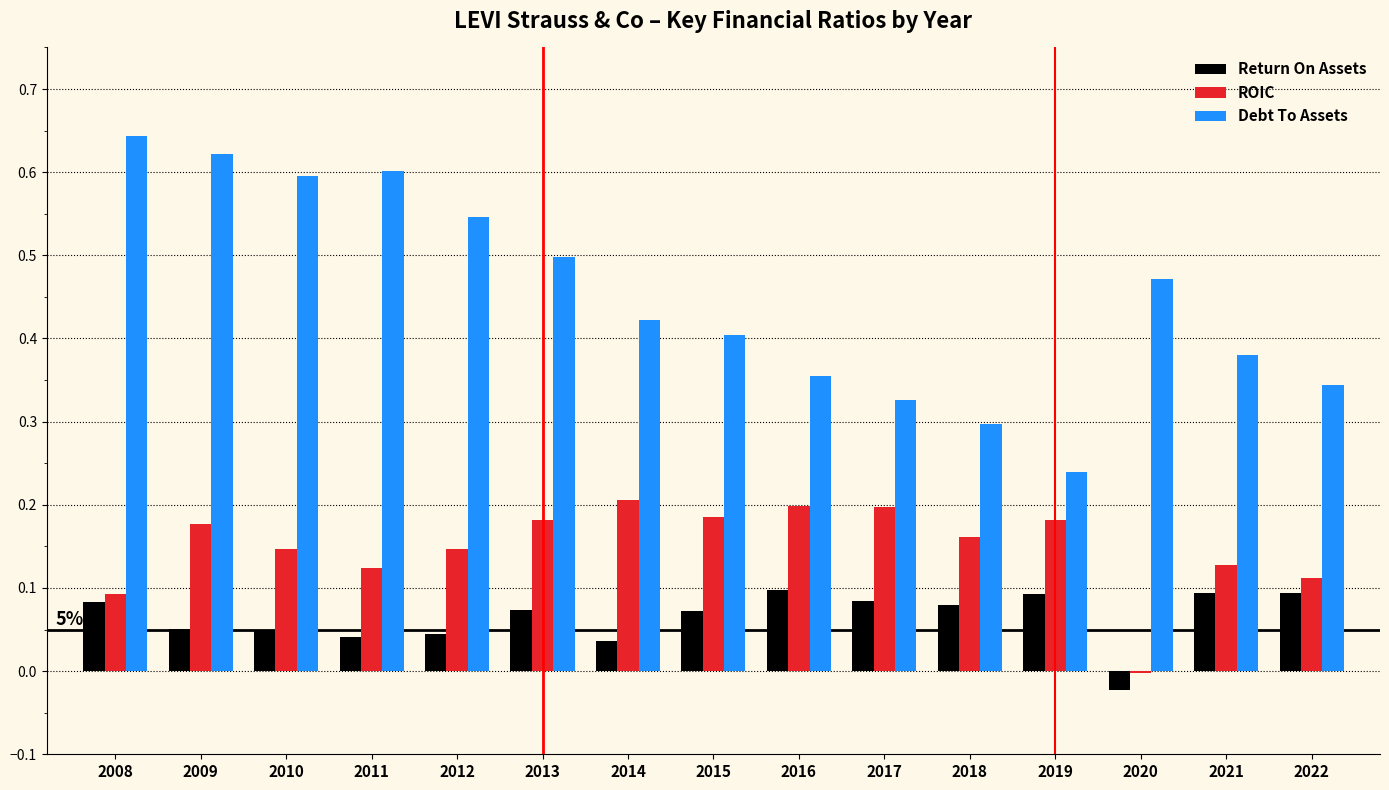

Where is ROIC nearest to the value 0?

2020